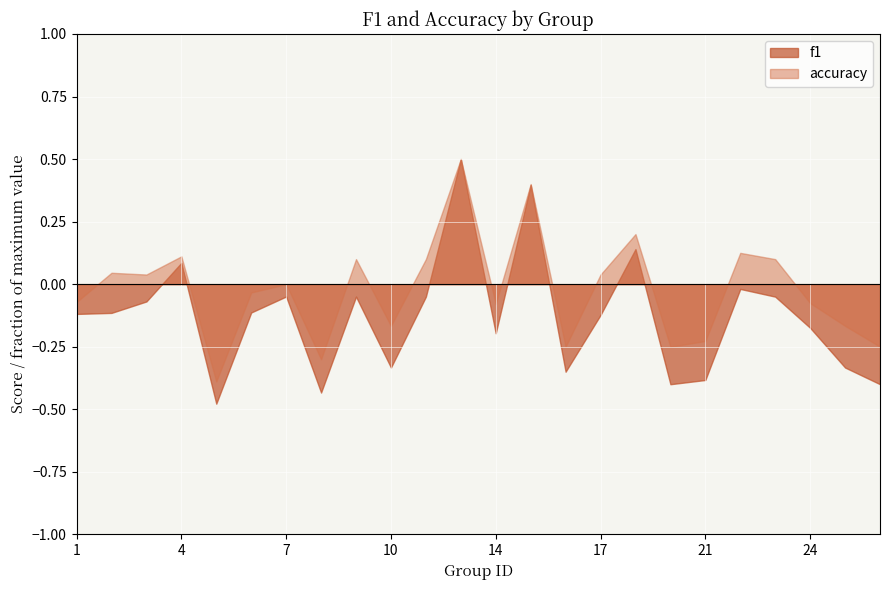

At which category is the sum across all series the highest?

13